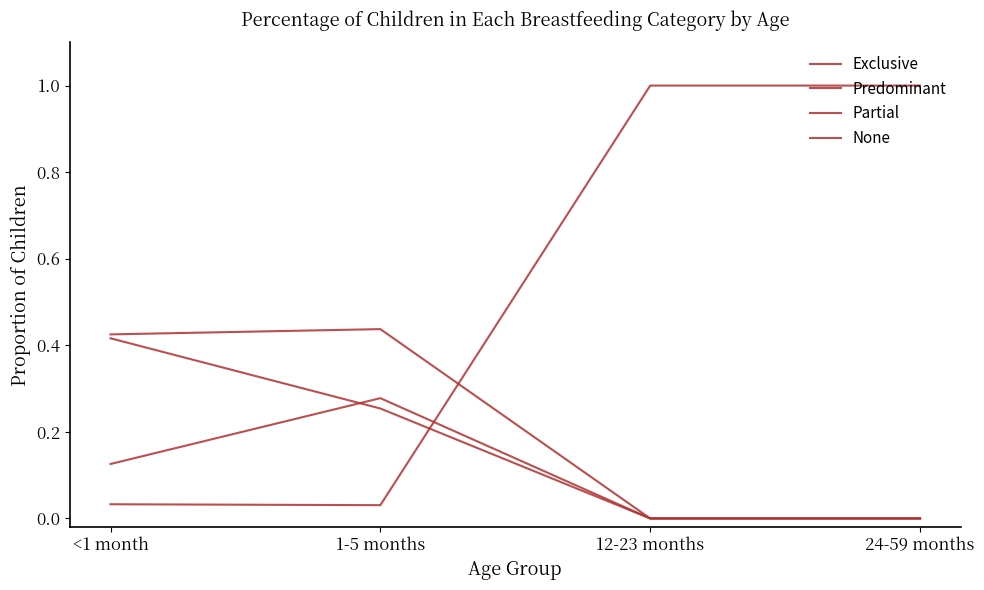

At 24-59 months, list the series in order from smallest to largest.

Exclusive, Predominant, Partial, None